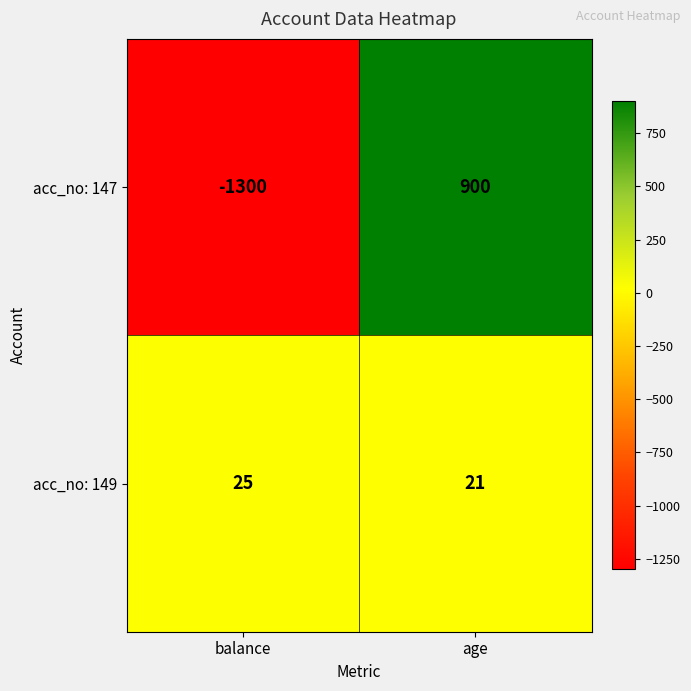

Reading right to left, extract all data points from this chart.

acc_no: 147: age=900	balance=-1300
acc_no: 149: age=21	balance=25